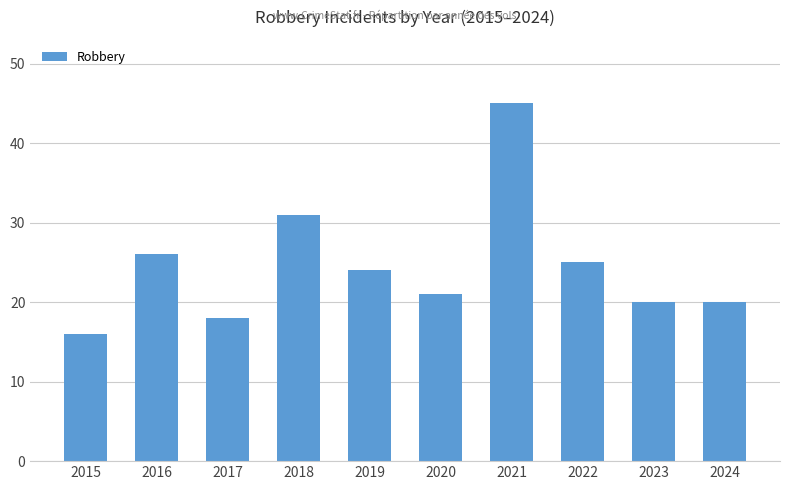

What is the sum of all values?

246